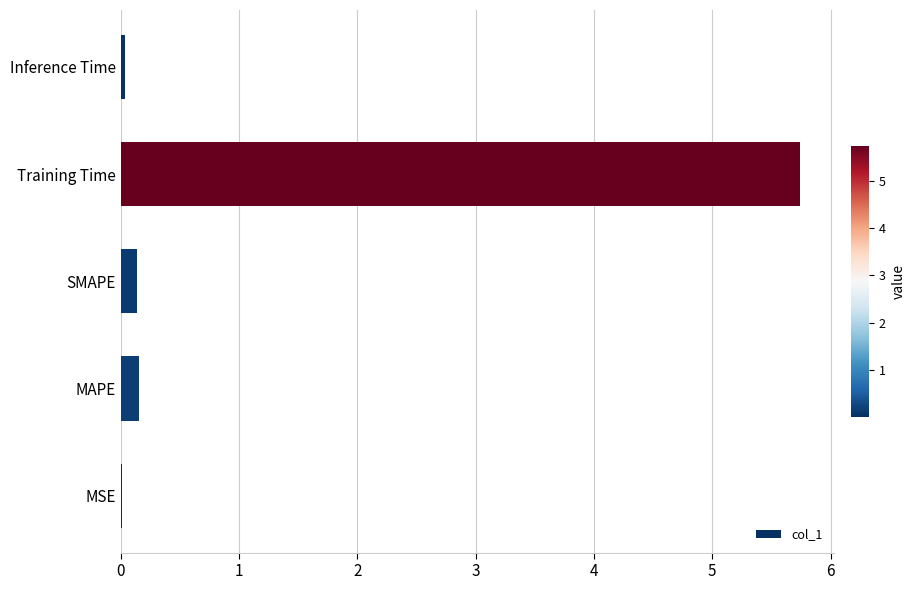

What is the change in value from SMAPE to Training Time?

+5.6